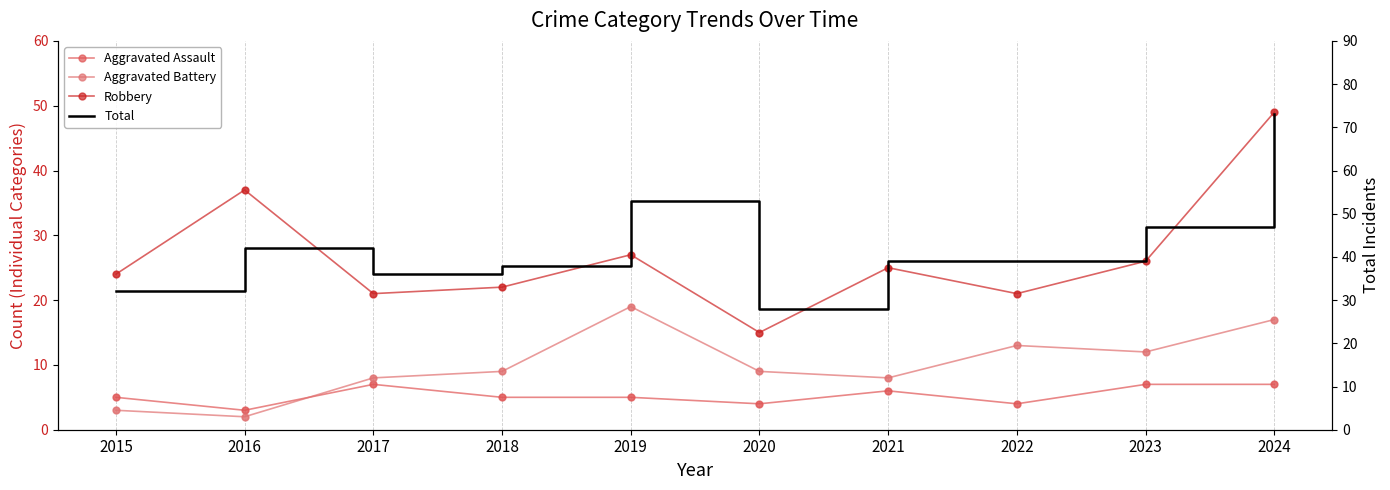

At how many categories does at least one series exceed 4?

10